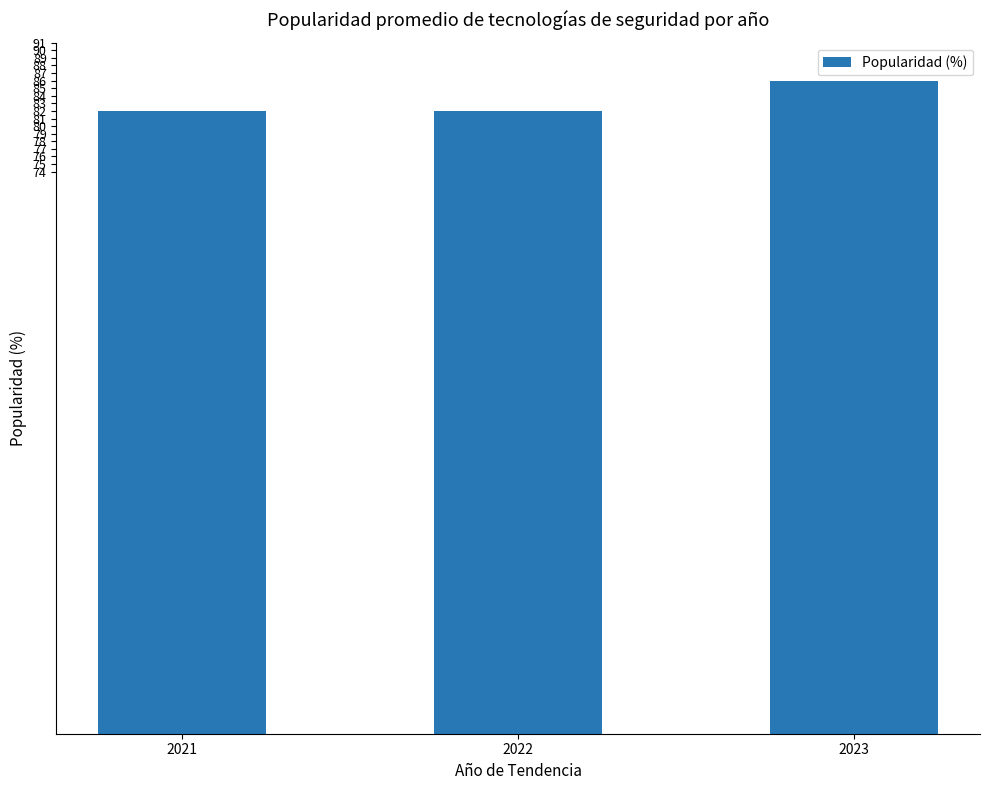

What is the difference between the values at 2023 and 2021?

4